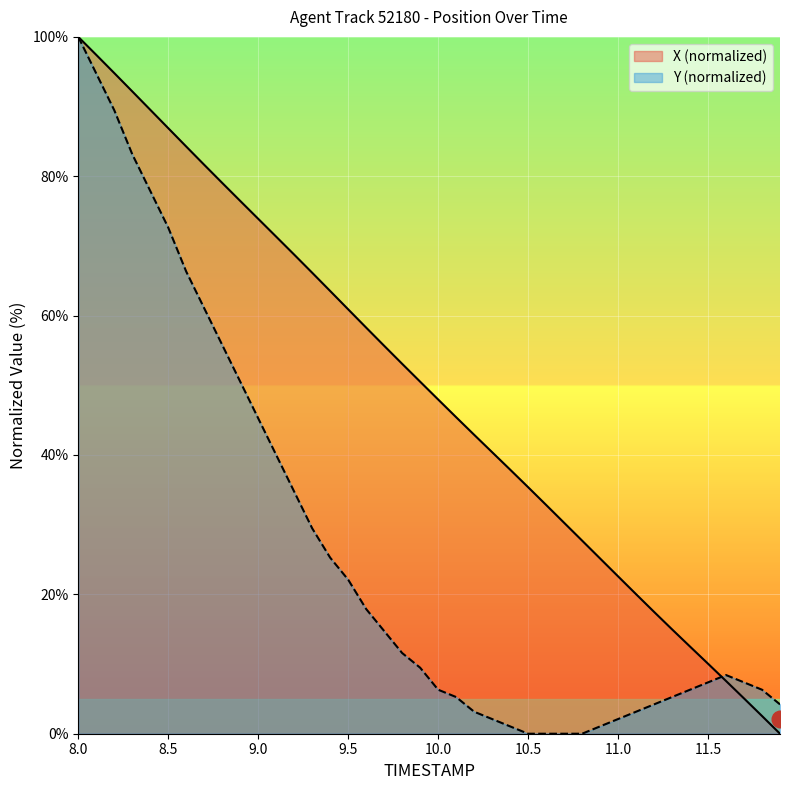

Reading left to right, what are all the values shown in this chart?

X: 8.0=100.0	8.1=97.4	8.2=94.8	8.3=92.2	8.4=89.5	8.5=86.9	8.6=84.3	8.7=81.6	8.8=79.0	8.9=76.5	9.0=73.9	9.1=71.3	9.2=68.8	9.3=66.2	9.4=63.5	9.5=60.9	9.6=58.3	9.7=55.7	9.8=53.1	9.9=50.5	10.0=48.0	10.1=45.4	10.2=42.9	10.3=40.4	10.4=37.9	10.5=35.4	10.6=32.8	10.7=30.3	10.8=27.7	10.9=25.1	11.0=22.6	11.1=20.0	11.2=17.5	11.3=15.0	11.4=12.5	11.5=10.0	11.6=7.6	11.7=5.1	11.8=2.5	11.9=0.0
Y: 8.0=100.0	8.1=94.7	8.2=89.5	8.3=83.2	8.4=77.9	8.5=72.6	8.6=66.3	8.7=61.1	8.8=55.8	8.9=50.5	9.0=45.3	9.1=40.0	9.2=34.7	9.3=29.5	9.4=25.3	9.5=22.1	9.6=17.9	9.7=14.7	9.8=11.6	9.9=9.5	10.0=6.3	10.1=5.3	10.2=3.2	10.3=2.1	10.4=1.1	10.5=0.0	10.6=0.0	10.7=0.0	10.8=0.0	10.9=1.1	11.0=2.1	11.1=3.2	11.2=4.2	11.3=5.3	11.4=6.3	11.5=7.4	11.6=8.4	11.7=7.4	11.8=6.3	11.9=4.2